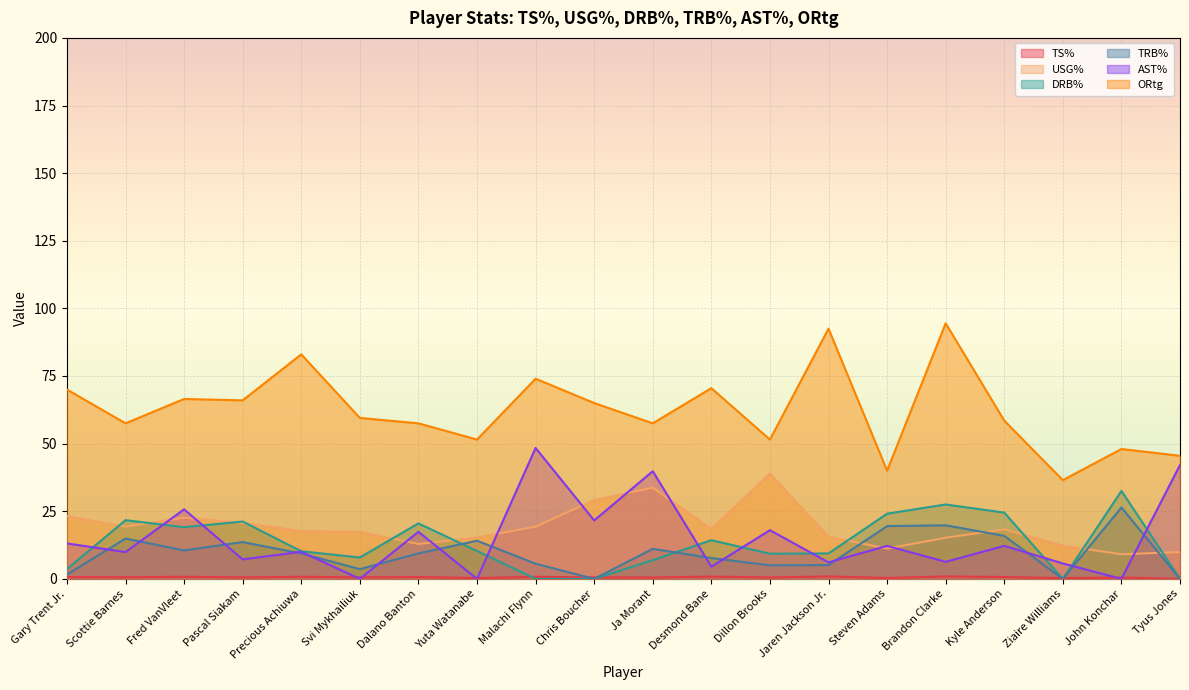

How many lines are shown in the chart?

6